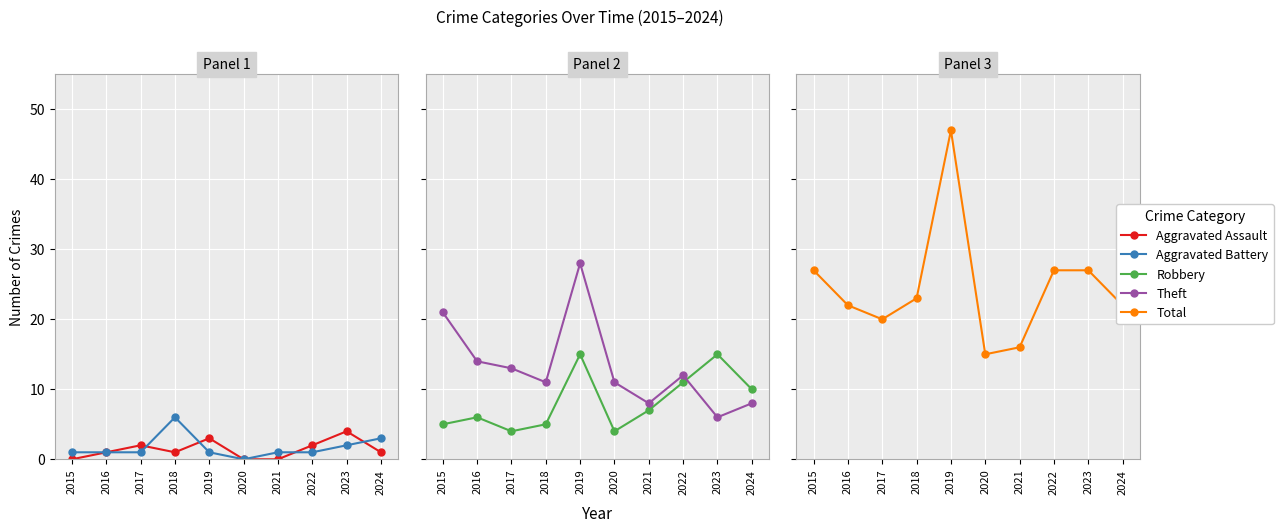

List the series in order of their peak value, highest first.

Total, Theft, Robbery, Aggravated Battery, Aggravated Assault